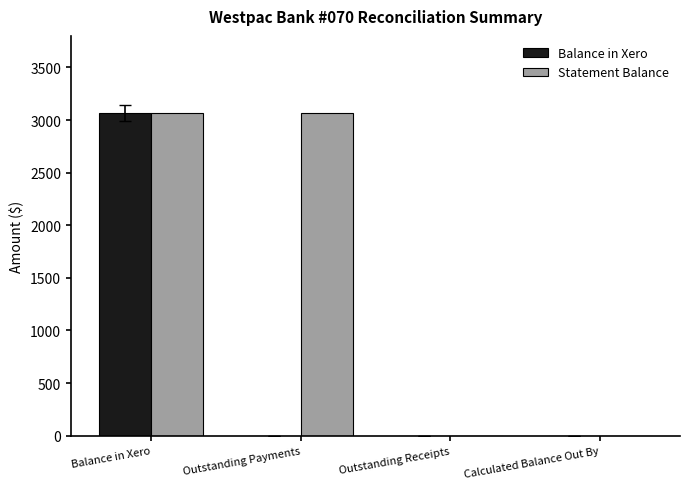

Reading left to right, what are all the values shown in this chart?

Balance in Xero: 3066.4	0.0	0.0	0.0
Statement Balance: 3066.4	3066.4	0.0	0.0